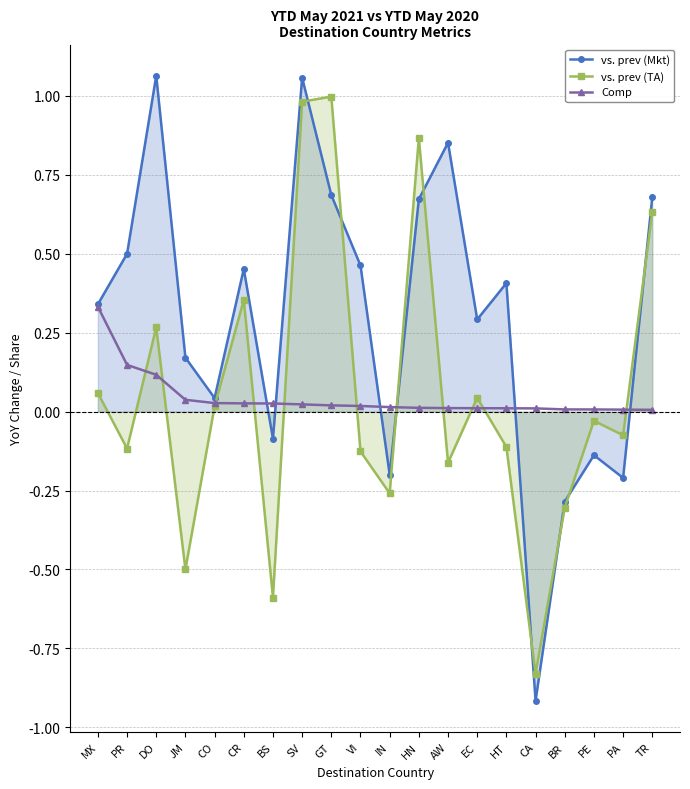

What is the difference between the maximum and second lowest values in the vs. prev (Mkt) series?

1.3